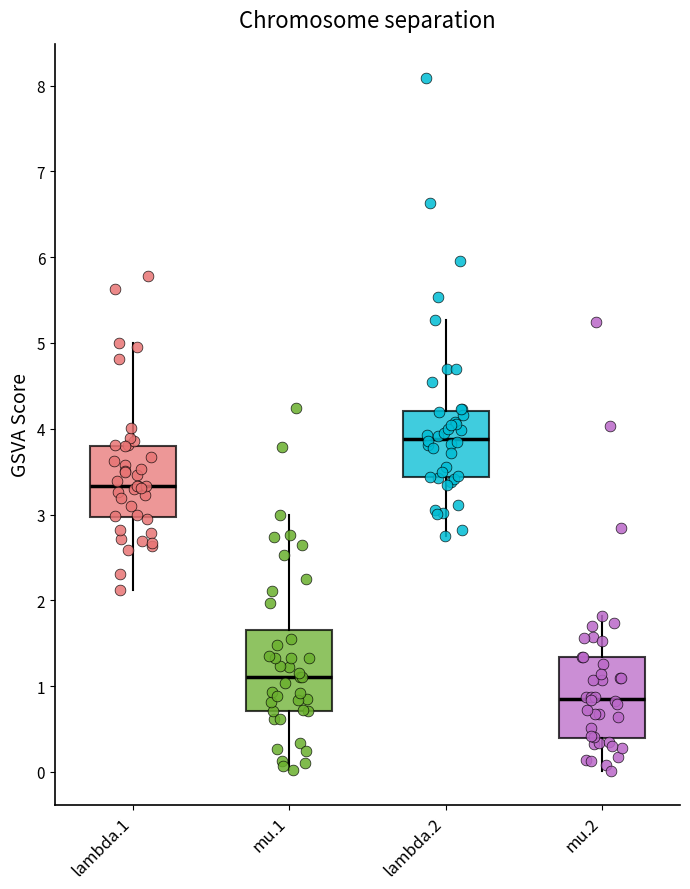

Reading left to right, read every box against the y-axis: the position of its median line, the range the box covers, and the ends of its whiskers. The values are not printed on the chart, so give them approximately, as read against the axis.

lambda.1: median 3.3, box 3.0 to 3.8, whiskers 2.1 to 5.0
mu.1: median 1.1, box 0.7 to 1.7, whiskers 0.0 to 3.0
lambda.2: median 3.9, box 3.4 to 4.2, whiskers 2.7 to 5.3
mu.2: median 0.9, box 0.4 to 1.3, whiskers 0.0 to 1.8